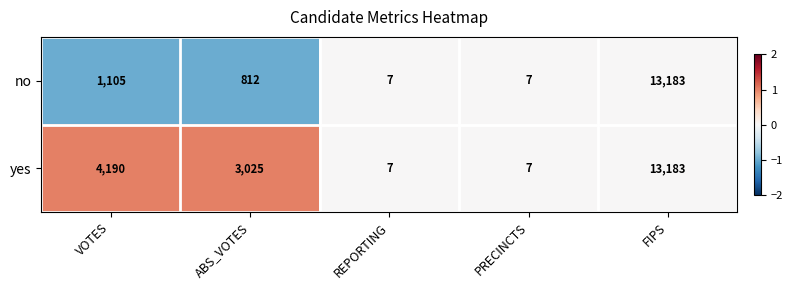

Count the number of categories in the chart.

5